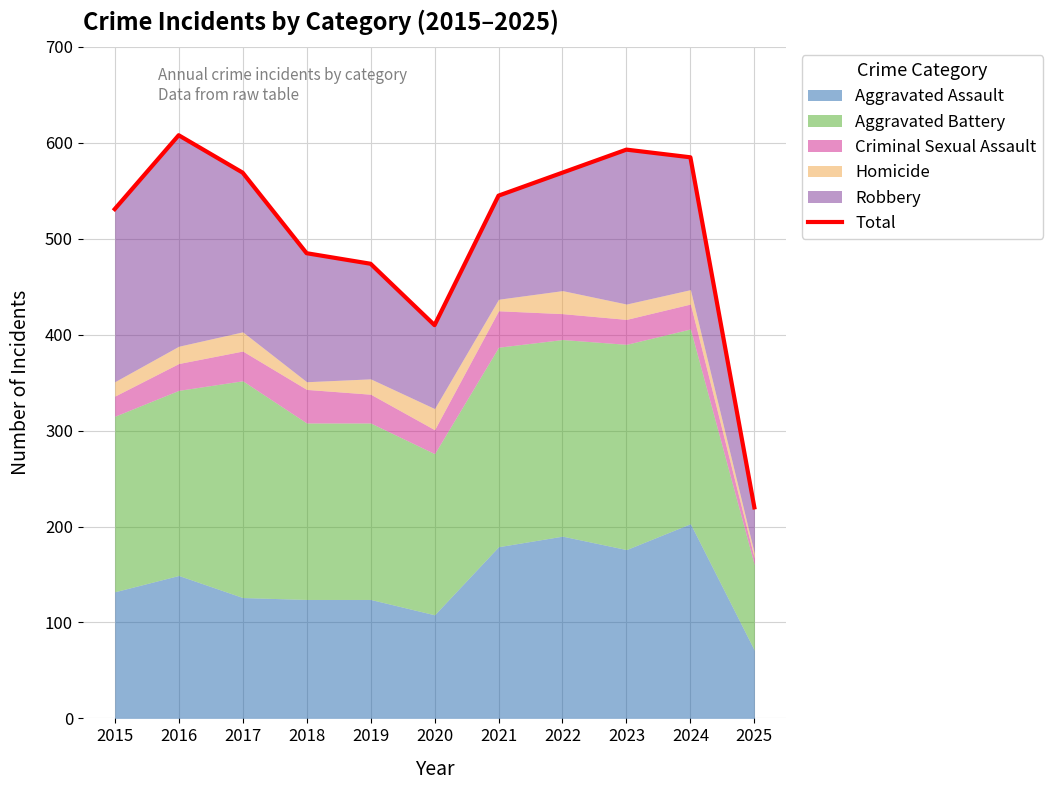

How many data points does each series have?

11